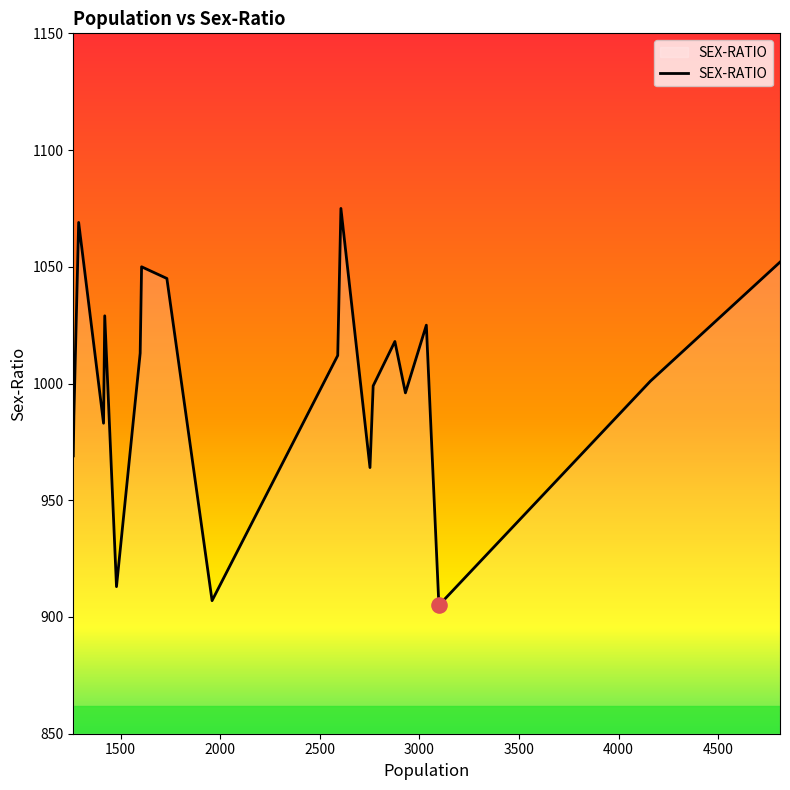

What is the greatest value displayed?

1075